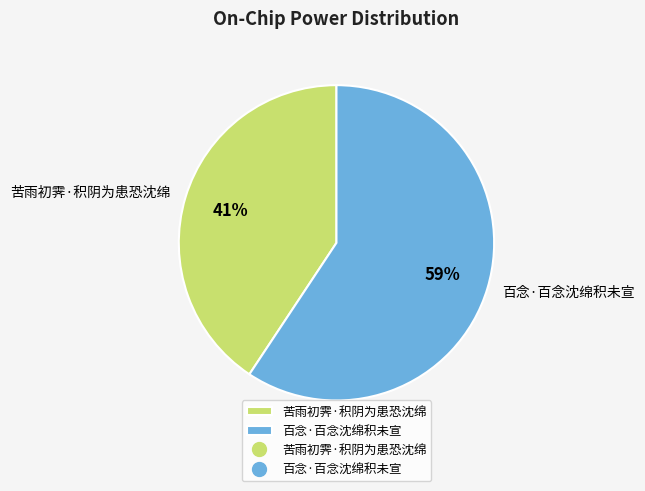

True or false: 苦雨初霁·积阴为患恐沈绵 accounts for 41% of the total.

True